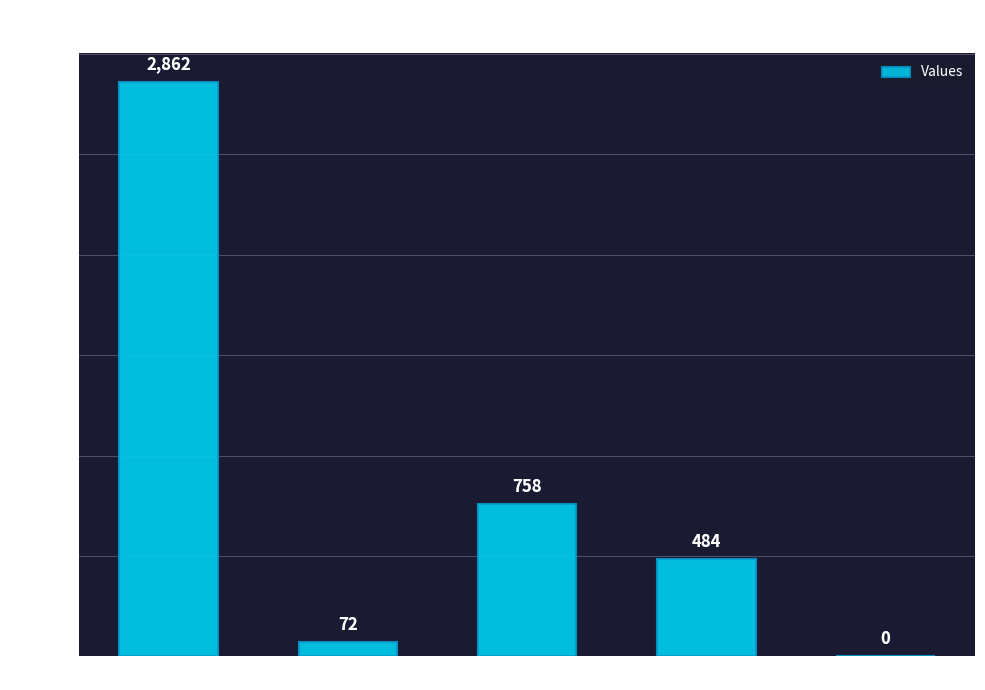

How many categories are shown in the chart?

5